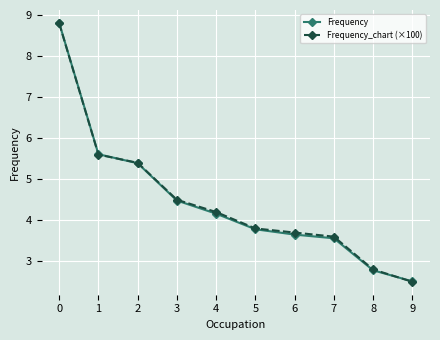

Between 3 and 9, which series saw the biggest shift?

Frequency_chart (×100)